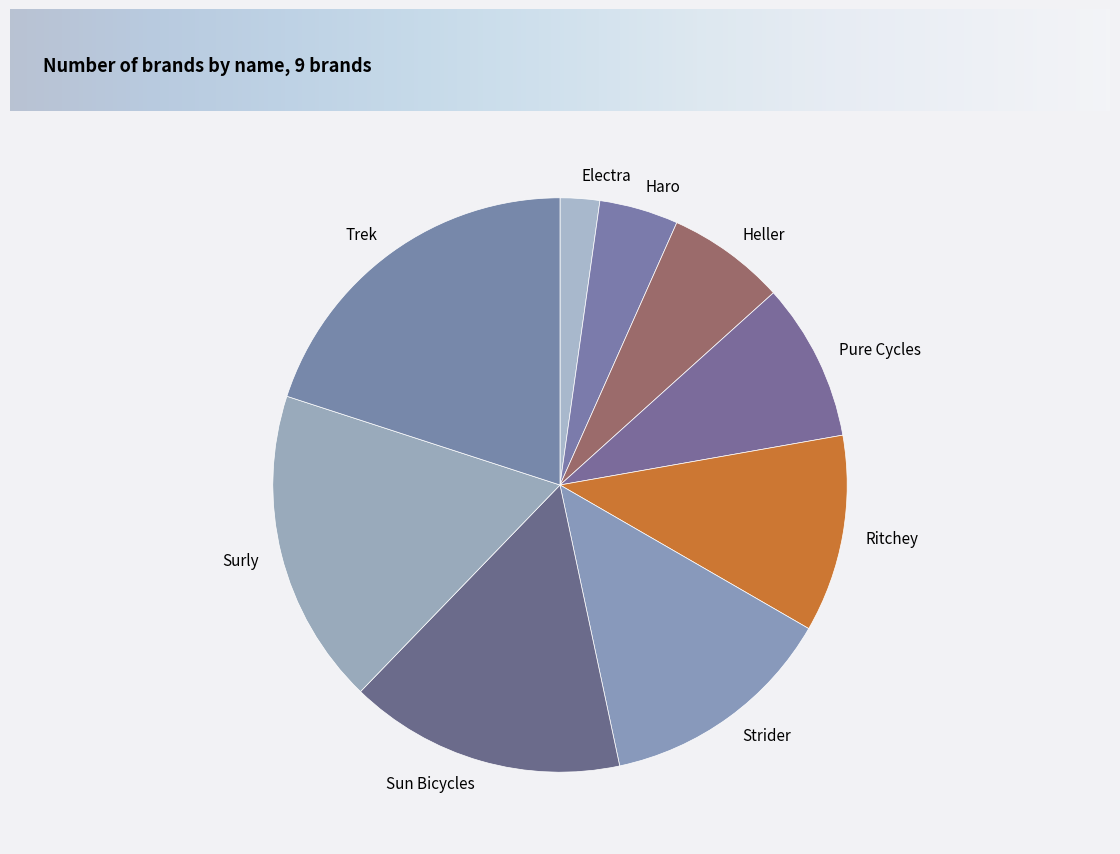

Is there a majority slice in this chart?

No